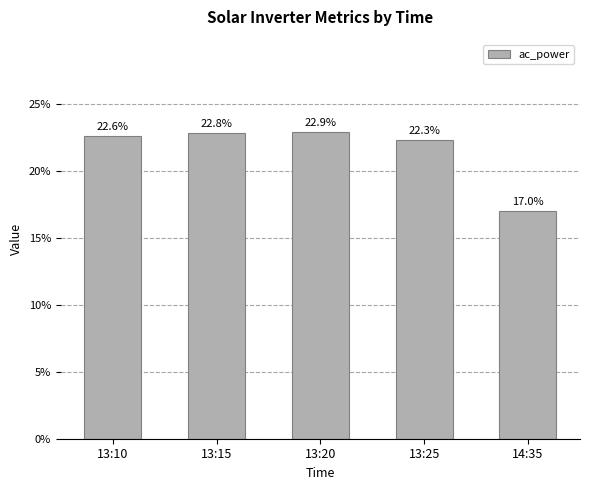

Reading right to left, extract all data points from this chart.

14:35=17.0	13:25=22.3	13:20=22.9	13:15=22.8	13:10=22.6